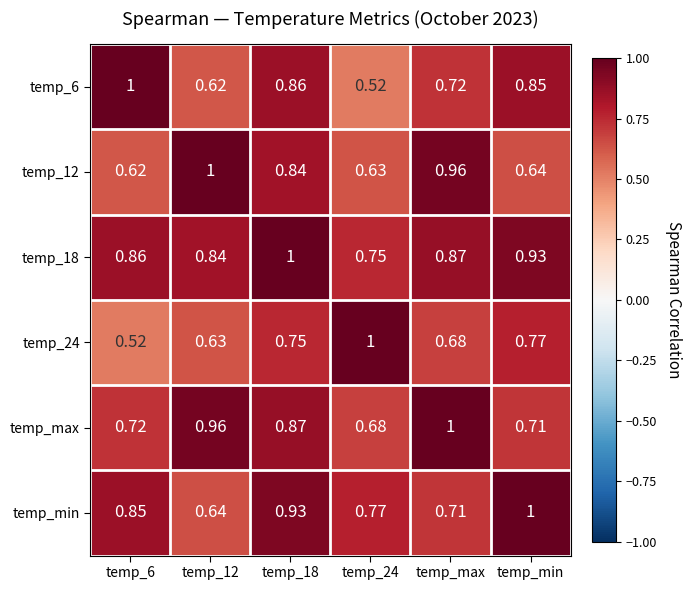

Is the value of temp_18 at temp_12 greater than the value of temp_12 at temp_max?

No